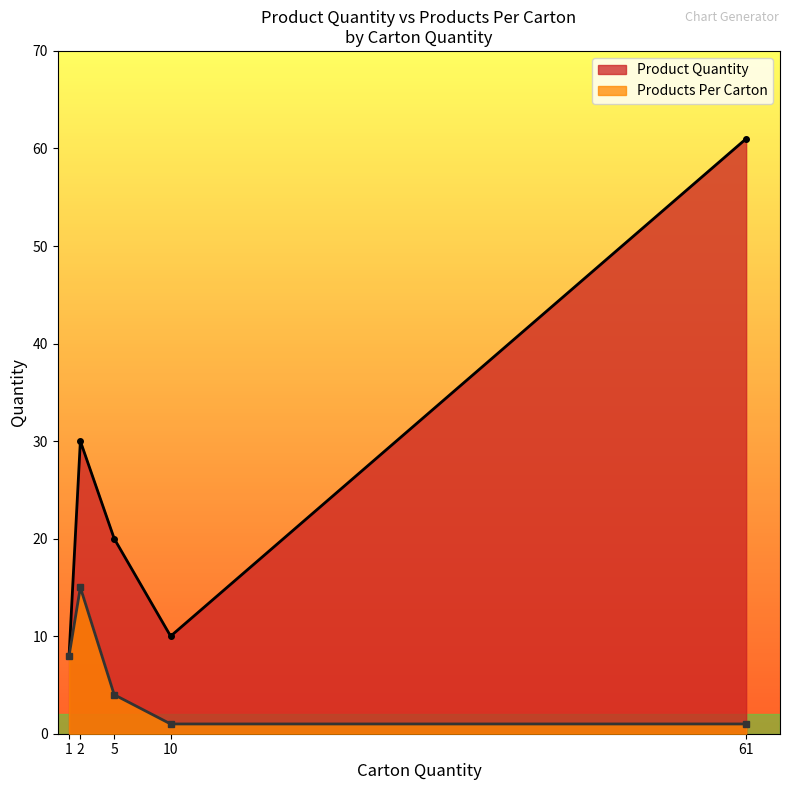

Is the value of Products Per Carton at 2 greater than the value of Product Quantity at 61?

No